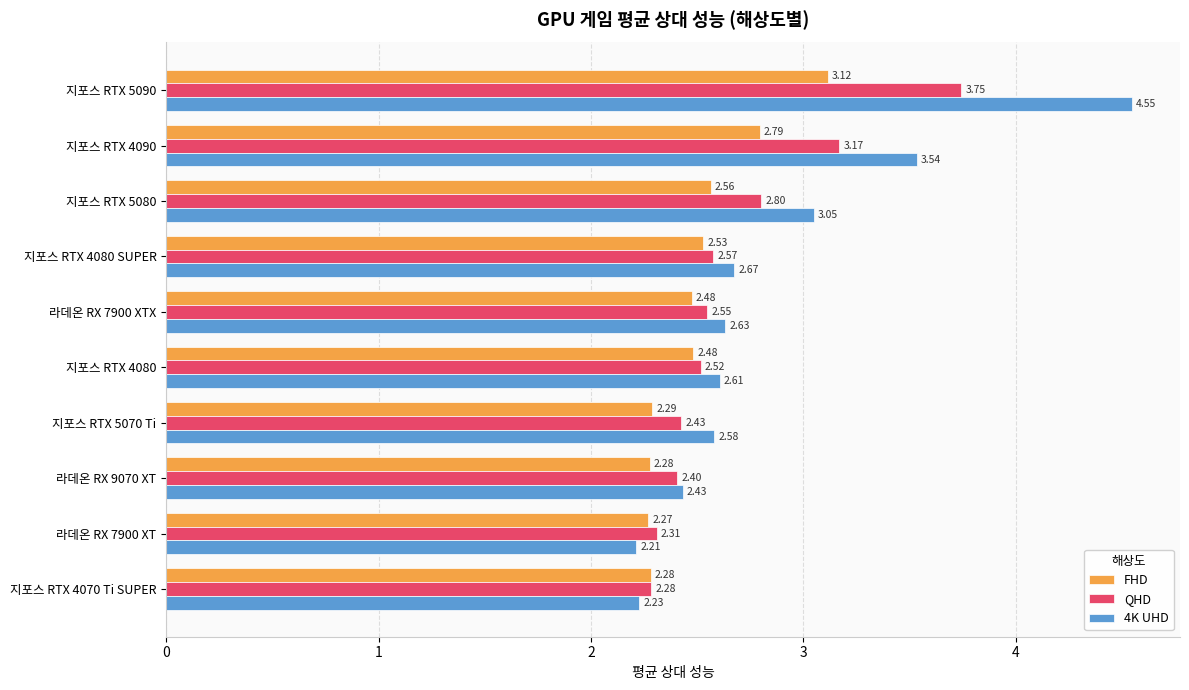

Which series has the widest spread of values?

4K UHD